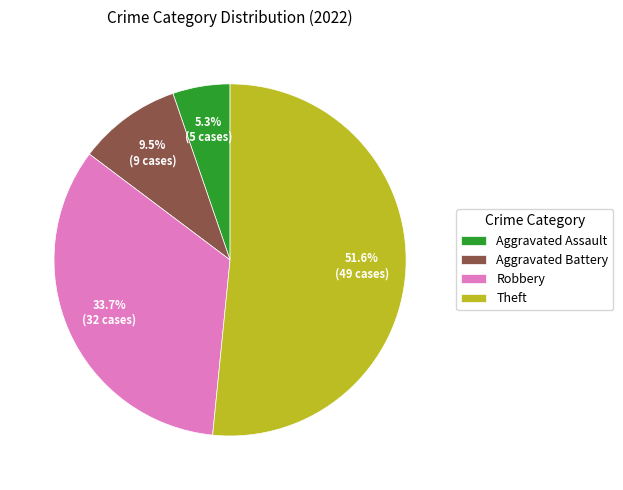

Approximately how many times larger is the value at Theft compared to Robbery?

1.5